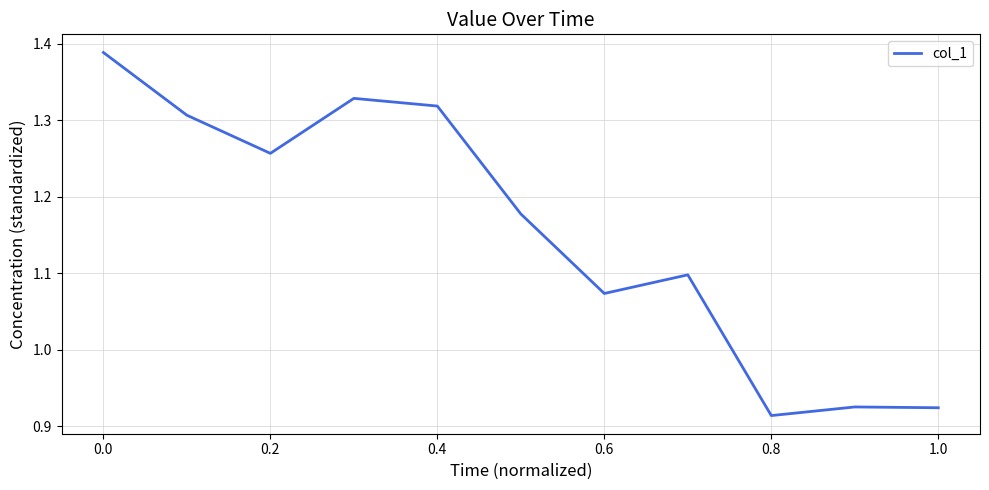

What is the difference between the maximum and minimum values?

0.5